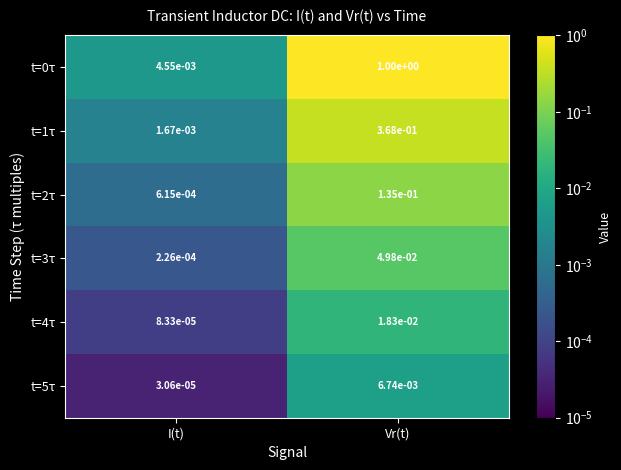

At which category is the sum across all series the highest?

Vr(t)